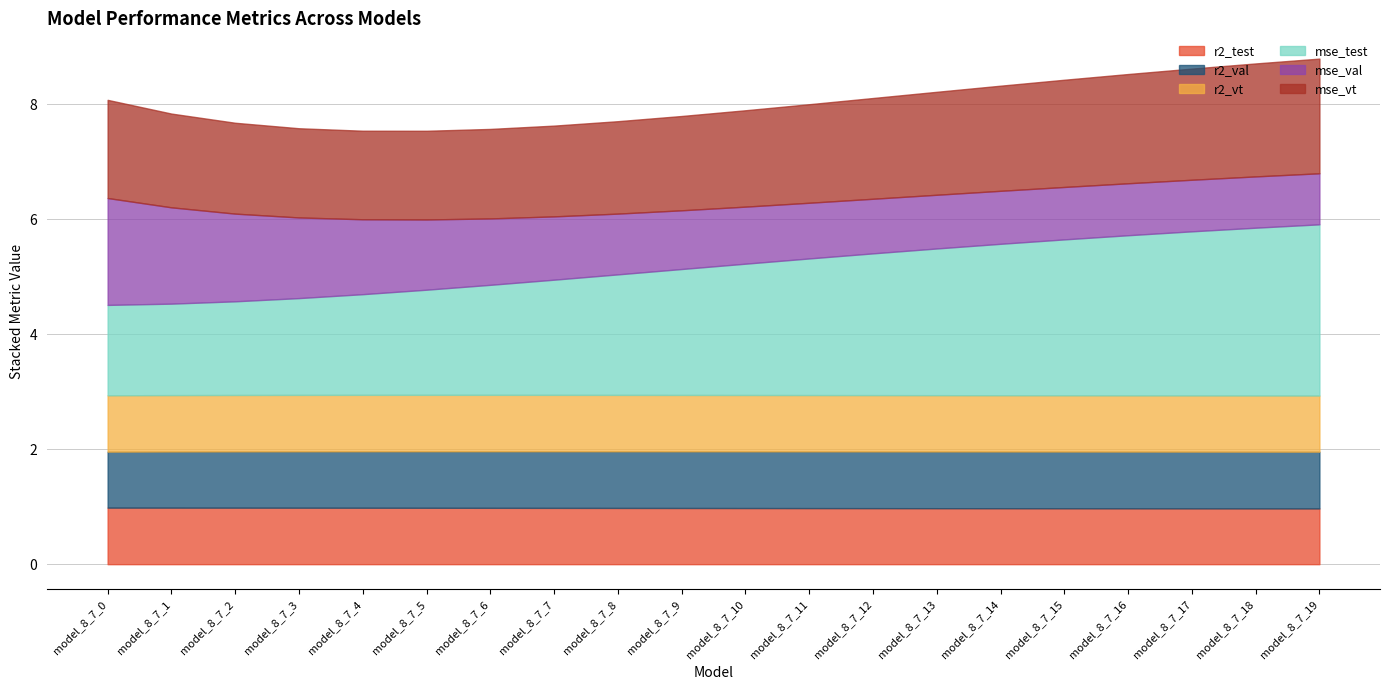

Read the mse_val value at model_8_7_1.

1.7